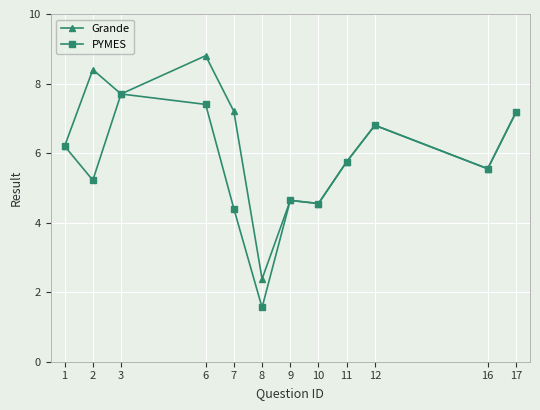

What is the average value of the PYMES series?

5.6